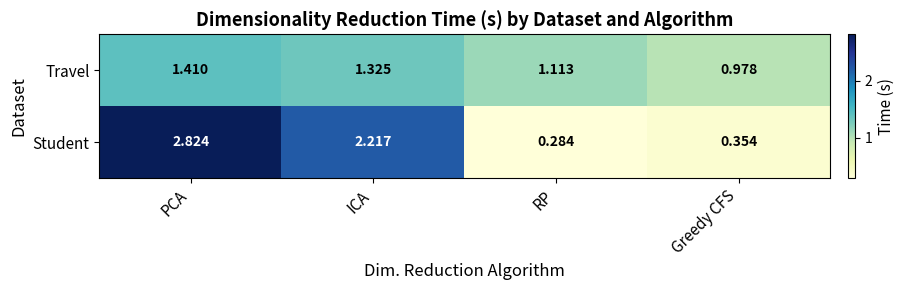

Which category has the highest value across all series?

PCA